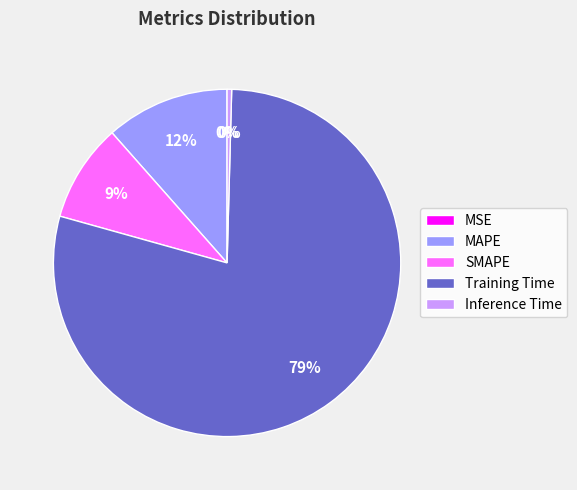

Is Training Time the majority of the pie?

Yes